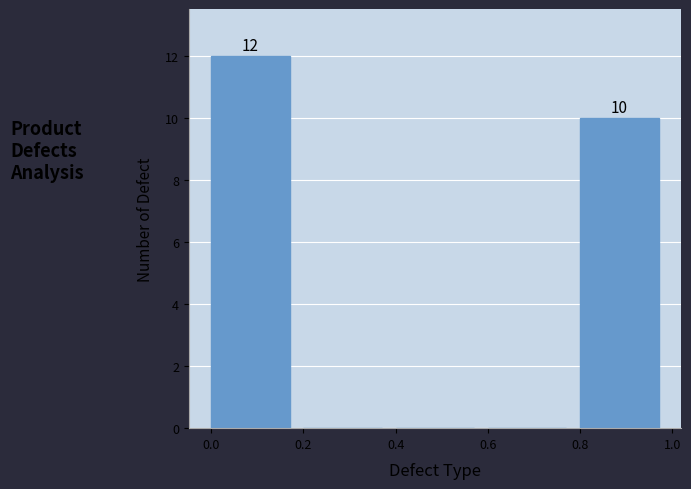

Over which range of the x-axis is the bar tallest?

0.0 to 0.2